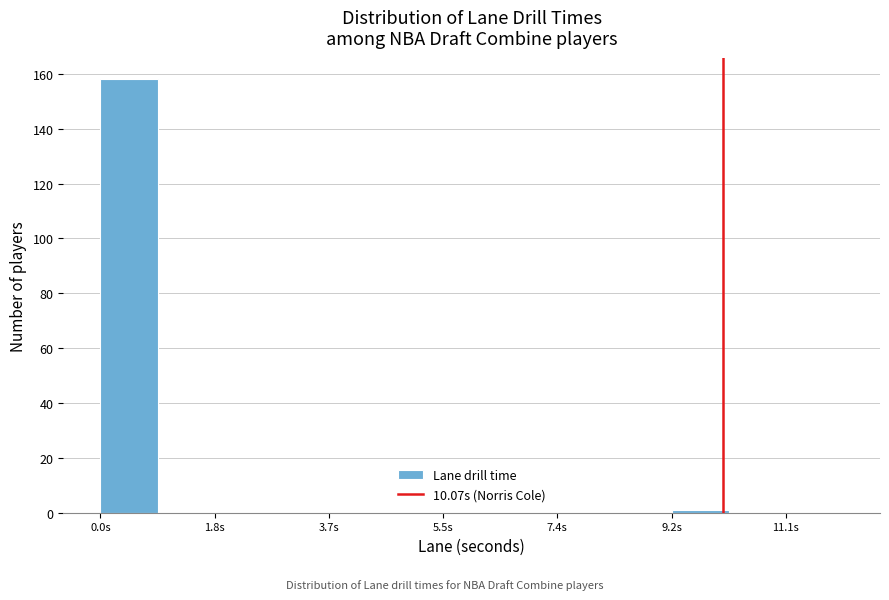

Reading left to right, transcribe this chart: for each bar, give the range it covers on the x-axis and its height. Neither the bar edges nor the heights are printed on the chart, so give them approximately, as read against the axes.

0.0 to 1.0: 158
1.0 to 1.8: 0
1.8 to 2.8: 0
2.8 to 3.6: 0
3.6 to 4.6: 0
4.6 to 5.6: 0
5.6 to 6.4: 0
6.4 to 7.4: 0
7.4 to 8.4: 0
8.4 to 9.2: 0
9.2 to 10.2: under 2
10.2 to 11.0: 0
11.0 to 12.0: 0